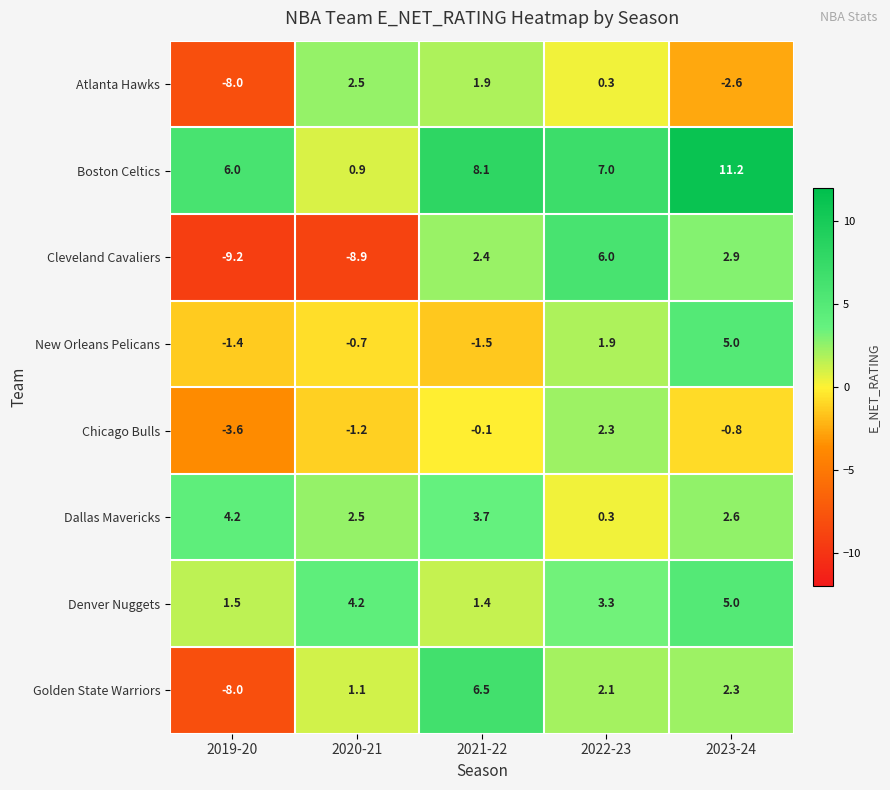

What is the difference between the maximum and minimum values in the Golden State Warriors series?

14.5